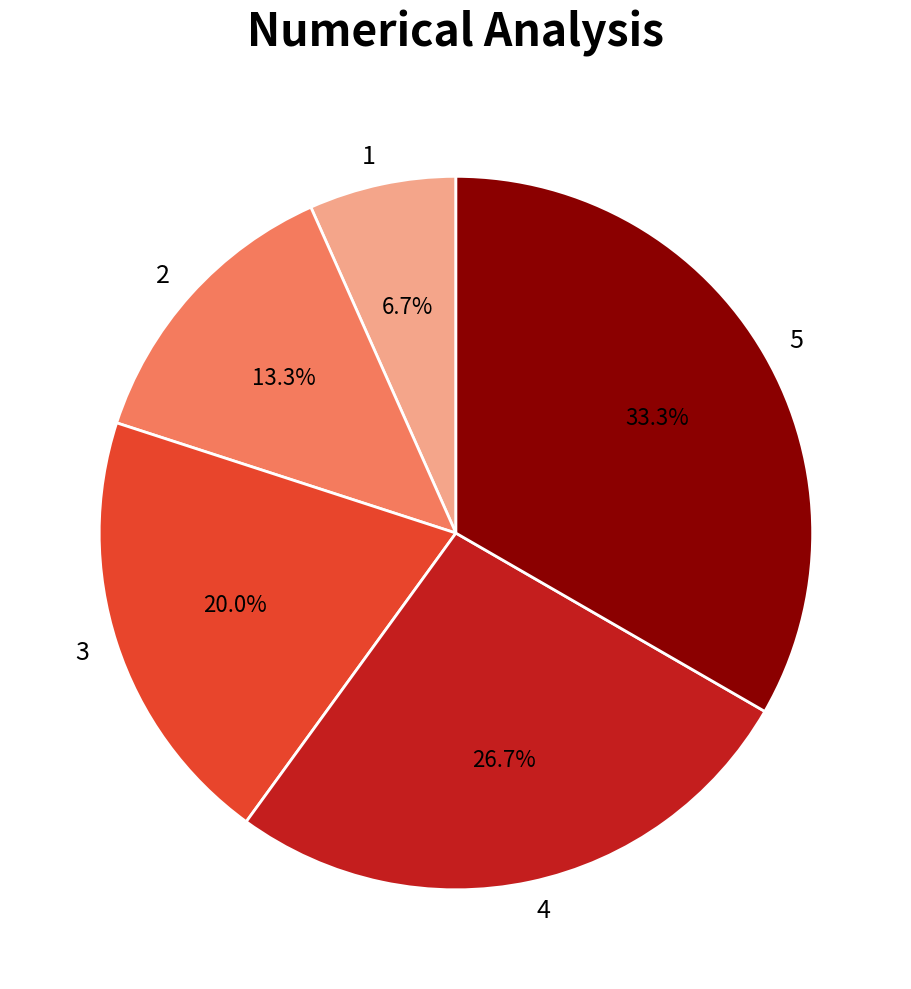

Does any single category account for the majority?

No